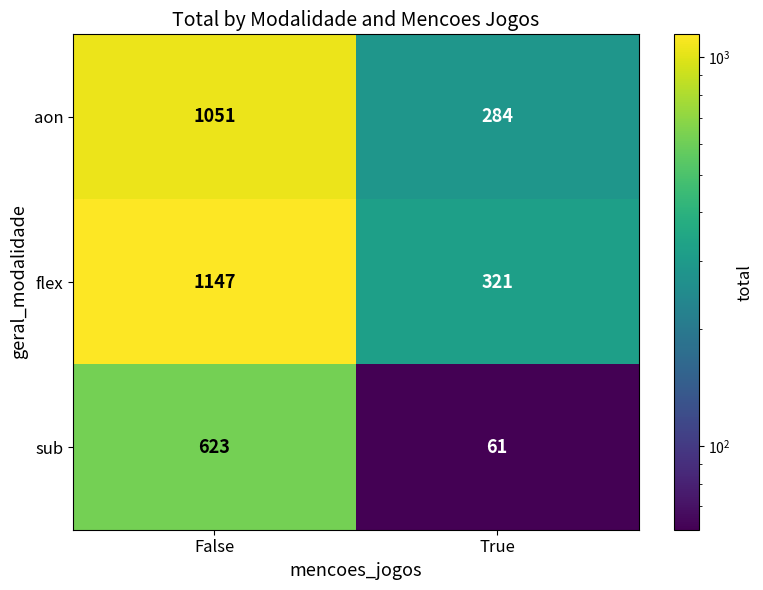

Reading right to left, what are all the values shown in this chart?

aon: 284	1051
flex: 321	1147
sub: 61	623